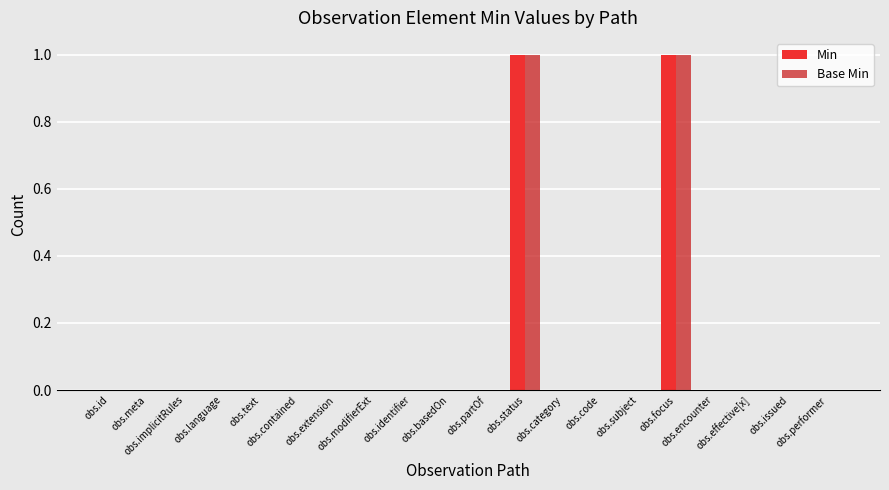

How many data points does each series have?

20